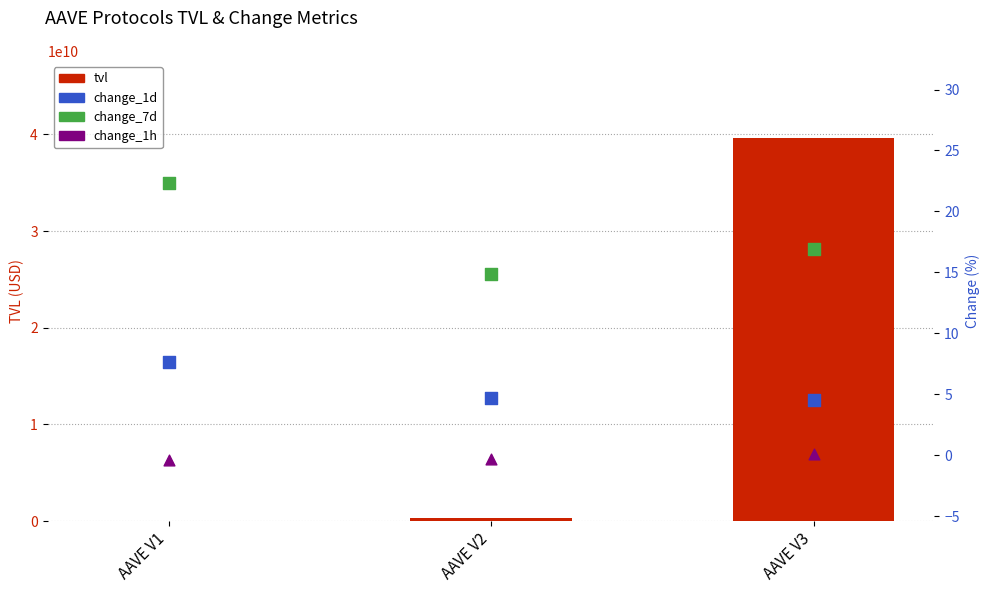

Which series has the largest total across all categories?

tvl